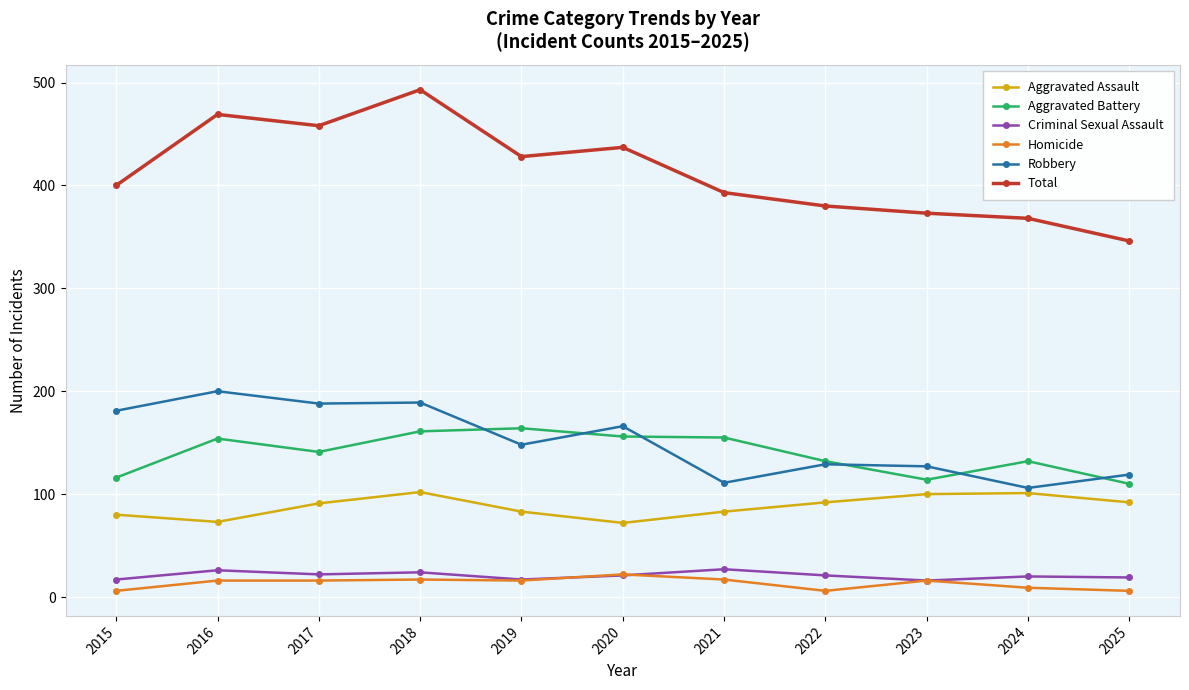

What is the value of the Robbery point at the 11th from the left?

119